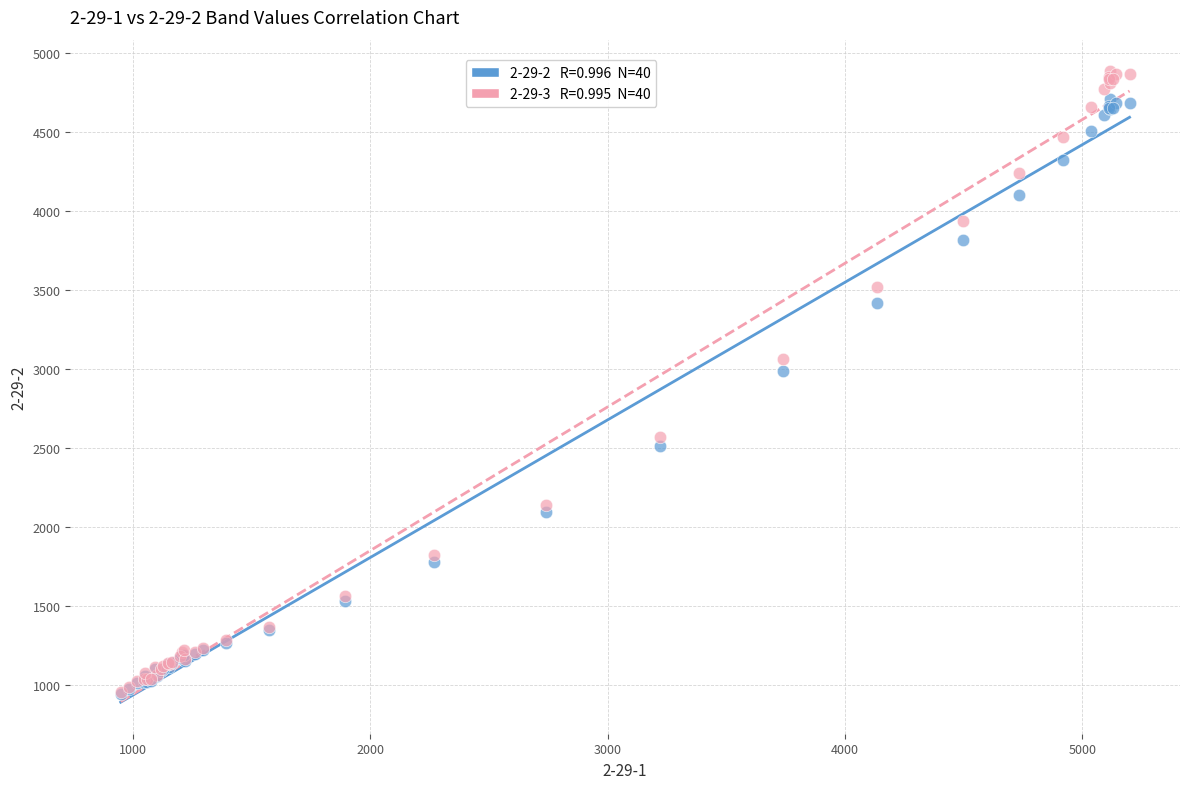

Across all series, what Y value is closest to 2911?

2987.0